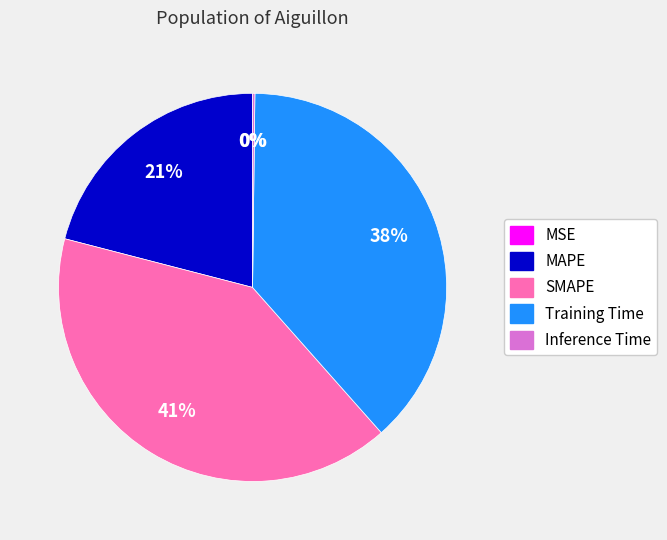

Is it true that SMAPE is 41% of the pie?

True